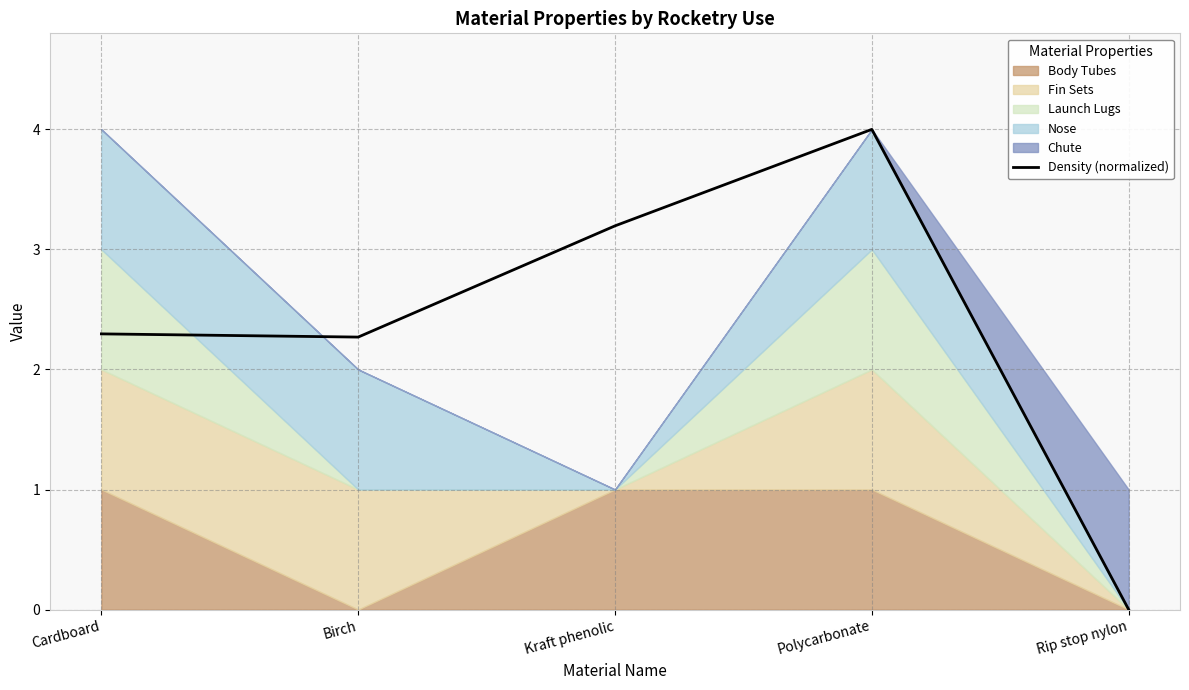

Count the number of values greater than 2.

4